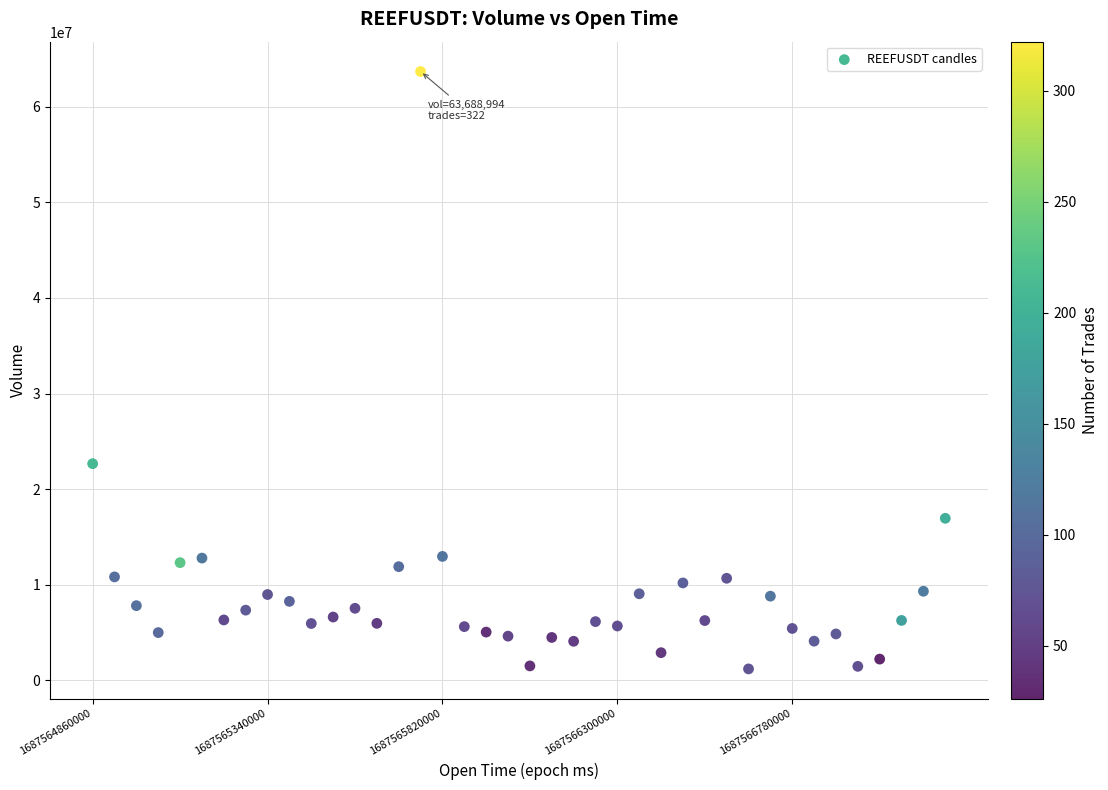

What is the range of X values (max minus min)?

2340000